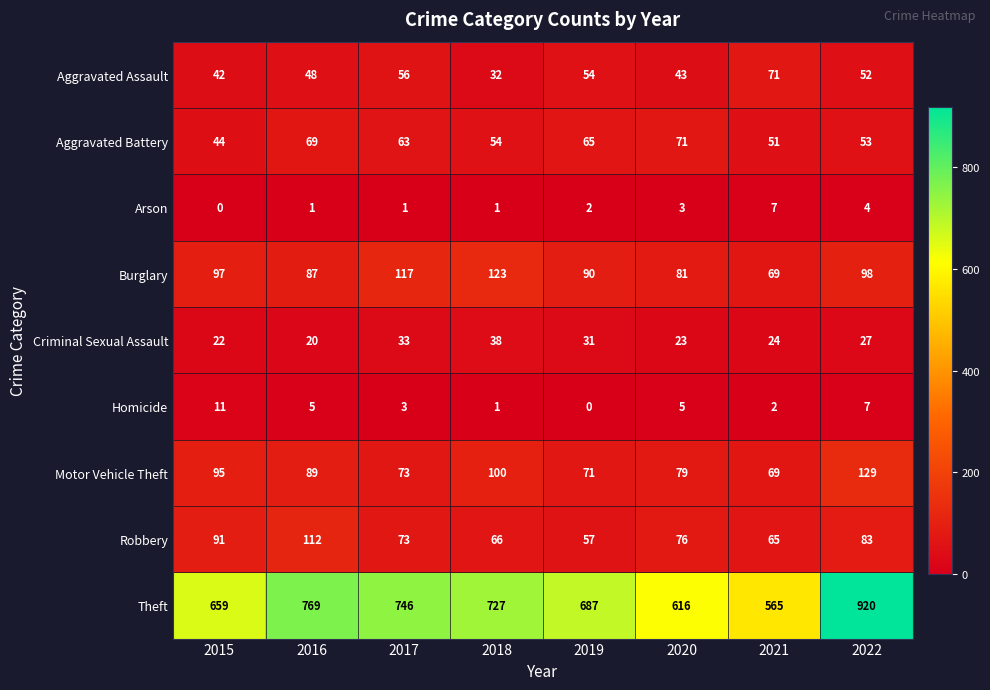

Read the Motor Vehicle Theft value at 2015.

95